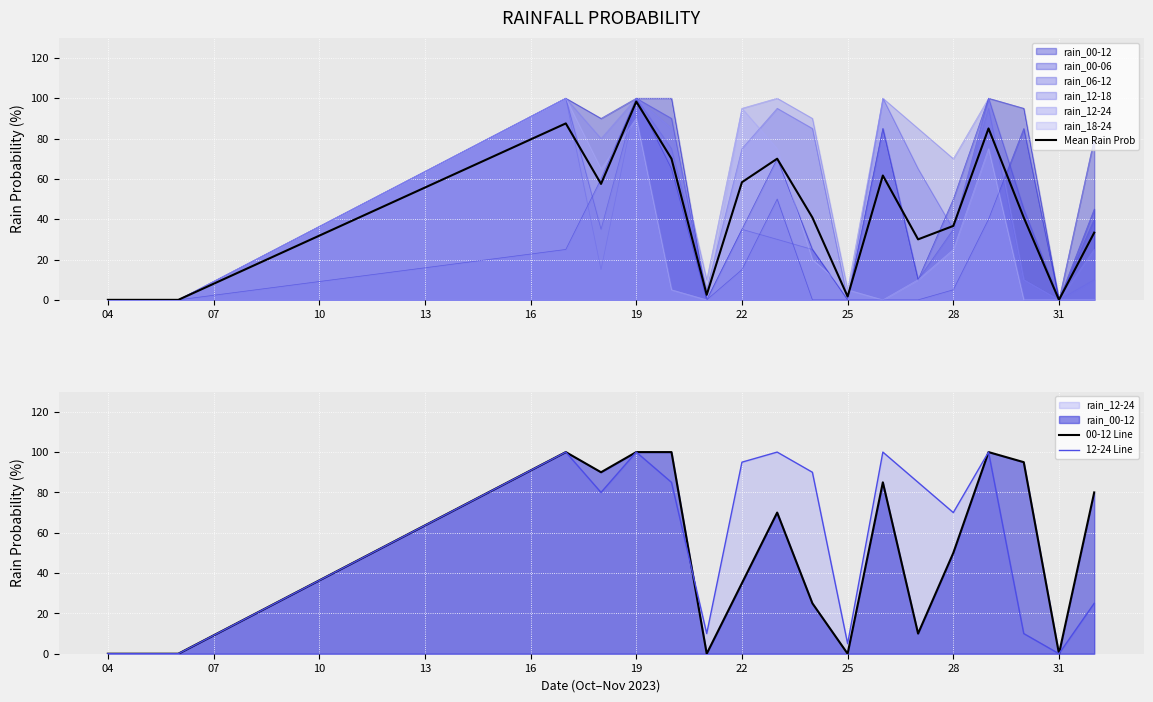

The 00-12 Line series shows 34.8 at 28. True or false?

False